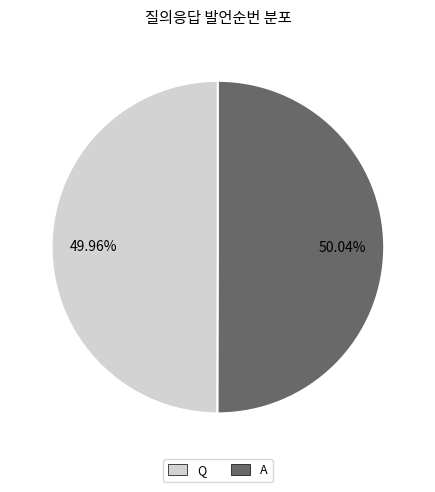

Count the number of slices in the pie.

2